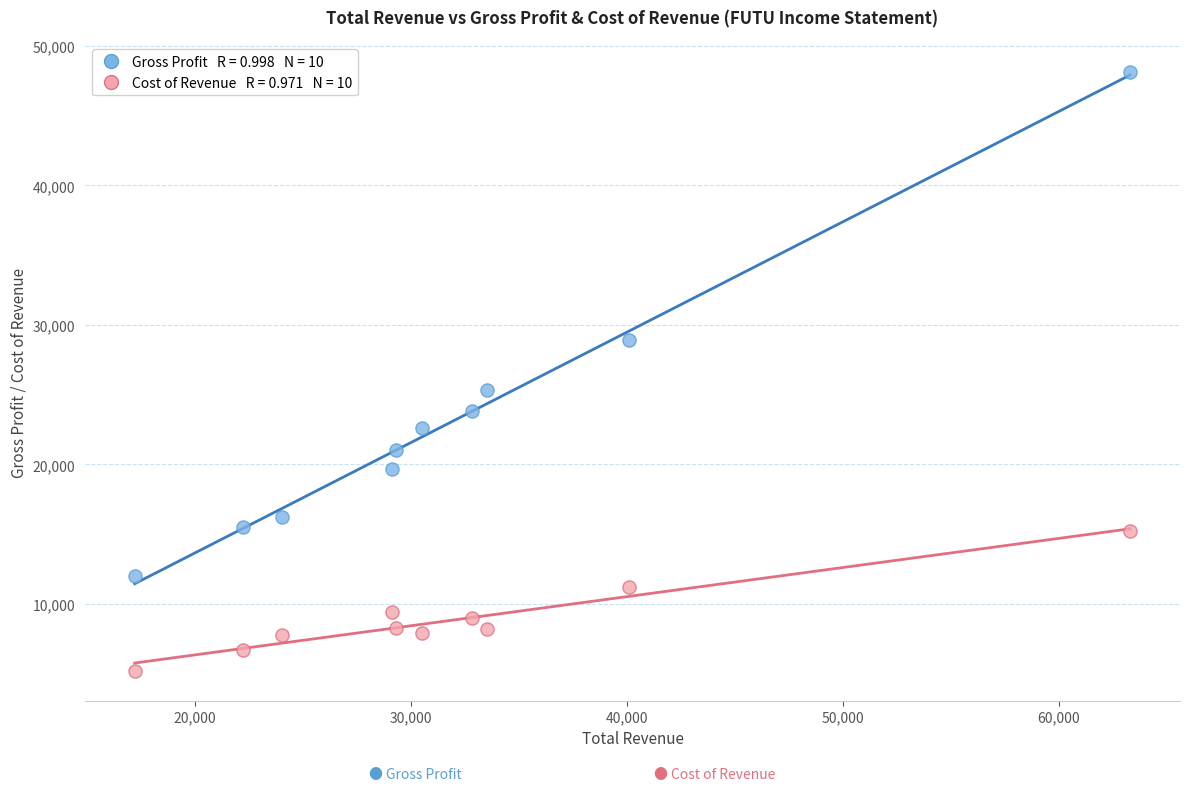

Across all data points, what is the range of X values (max minus min)?

46100